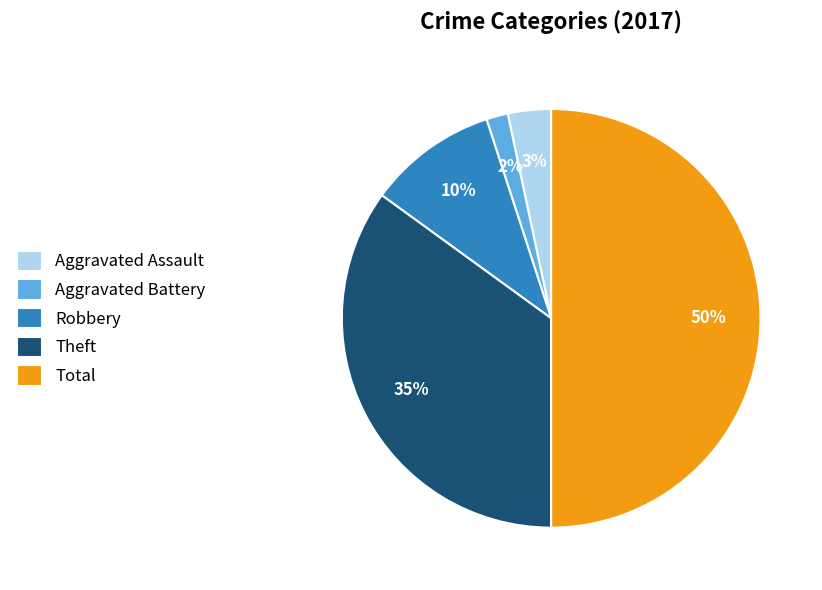

Do Theft and Total together represent more than half of the pie?

Yes